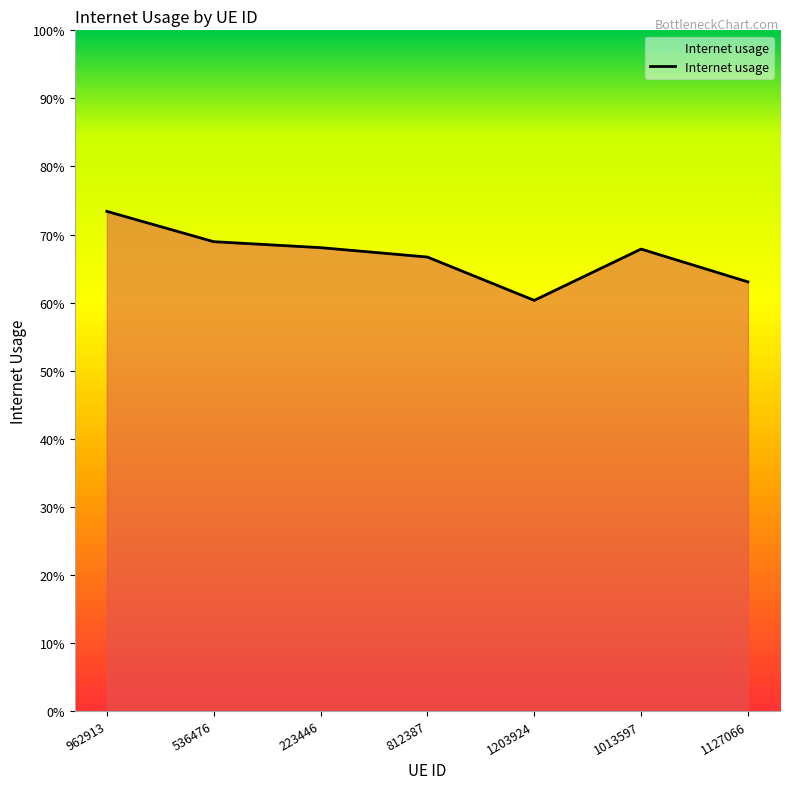

Which label corresponds to the smallest value in the chart?

1203924